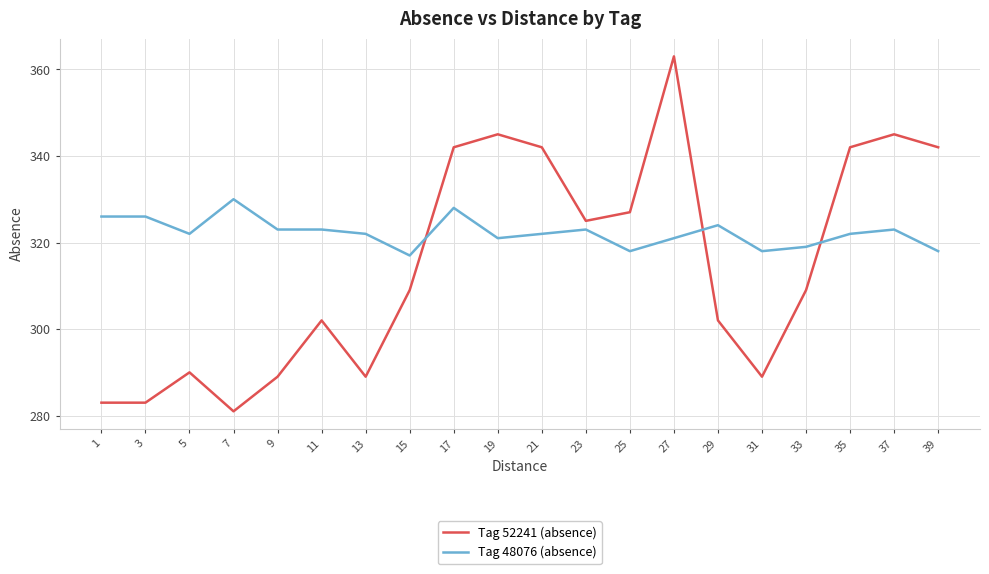

Reading left to right, what are all the values shown in this chart?

Tag 52241 (absence): 1=283	3=283	5=290	7=281	9=289	11=302	13=289	15=309	17=342	19=345	21=342	23=325	25=327	27=363	29=302	31=289	33=309	35=342	37=345	39=342
Tag 48076 (absence): 1=326	3=326	5=322	7=330	9=323	11=323	13=322	15=317	17=328	19=321	21=322	23=323	25=318	27=321	29=324	31=318	33=319	35=322	37=323	39=318